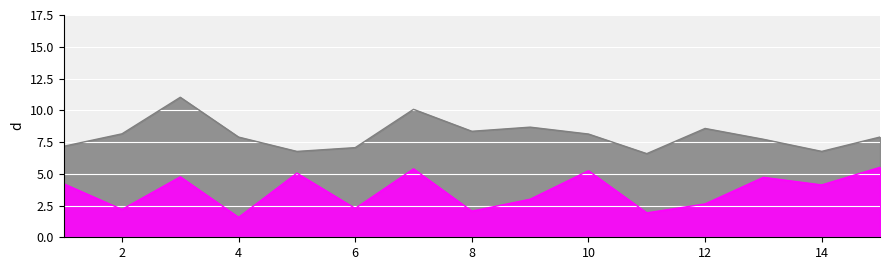

What is the difference between the maximum and minimum values in the EC_0.30 line series?

3.9